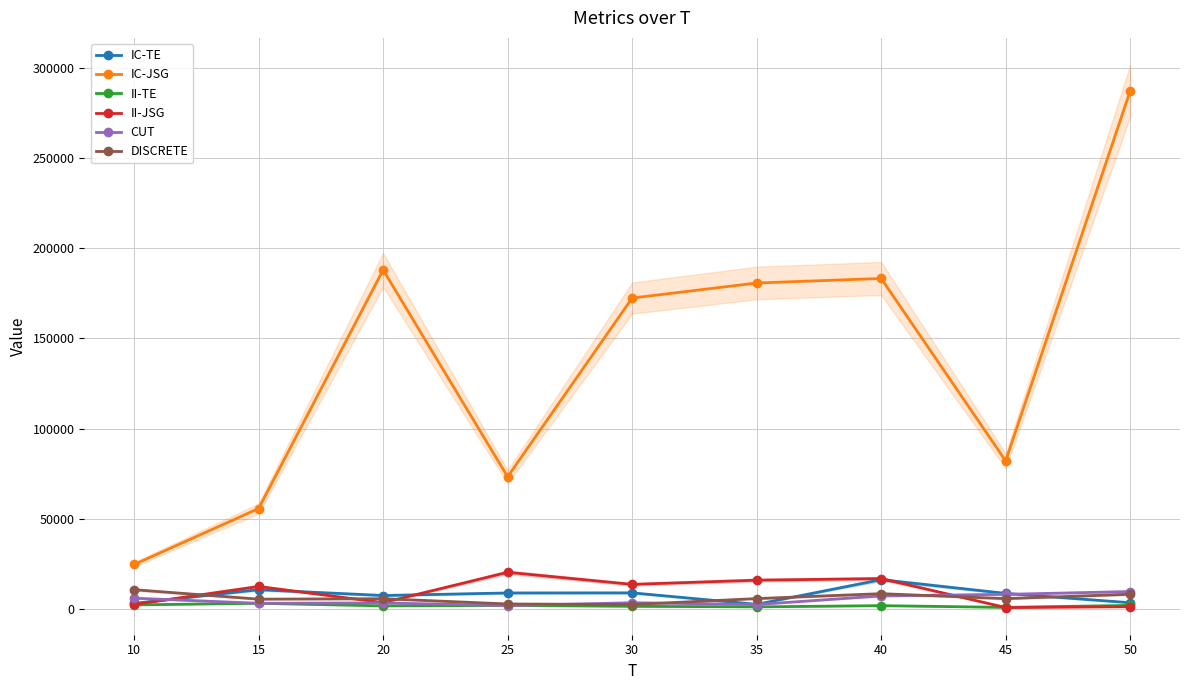

Which series has the largest total across all categories?

IC-JSG